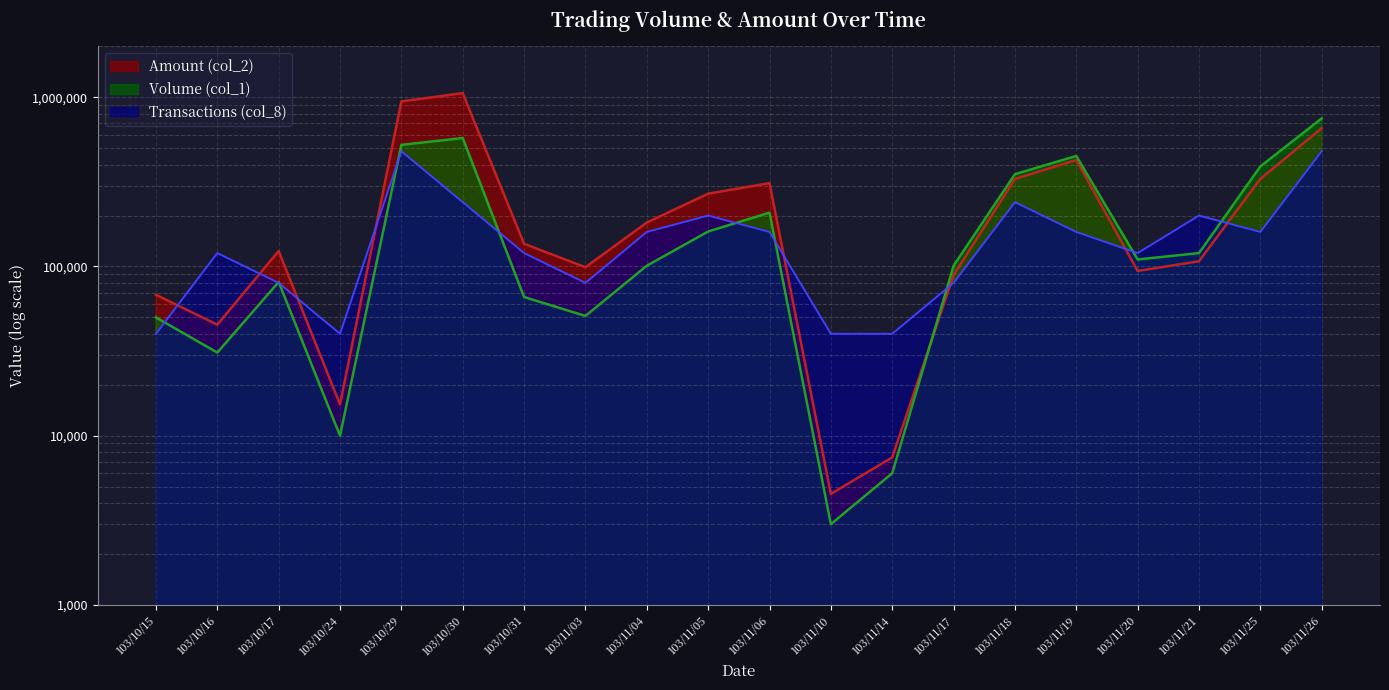

The value of Amount (col_2) at 103/11/03 is 38398. True or false?

False